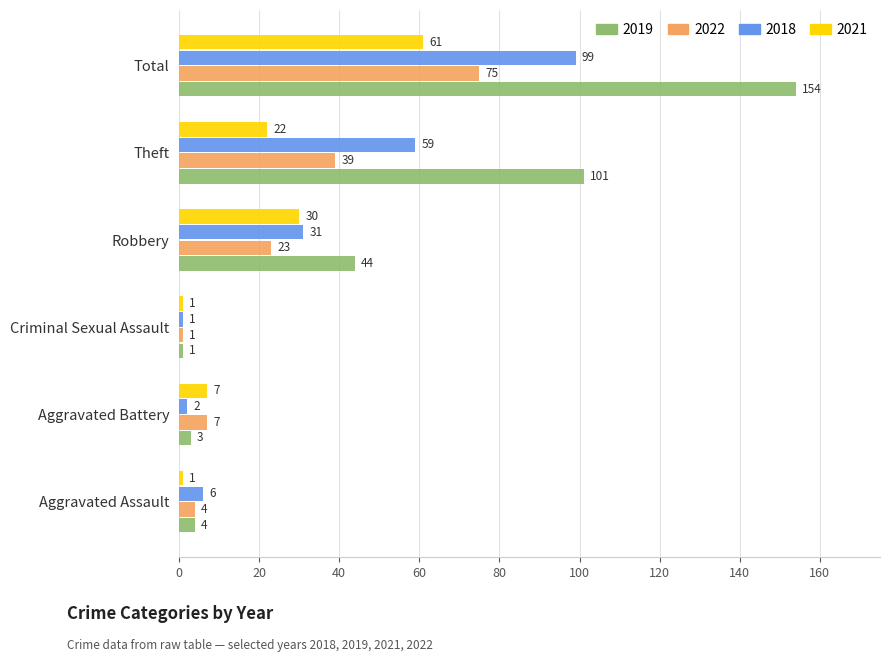

List the series in order of their peak value, highest first.

2019, 2018, 2022, 2021